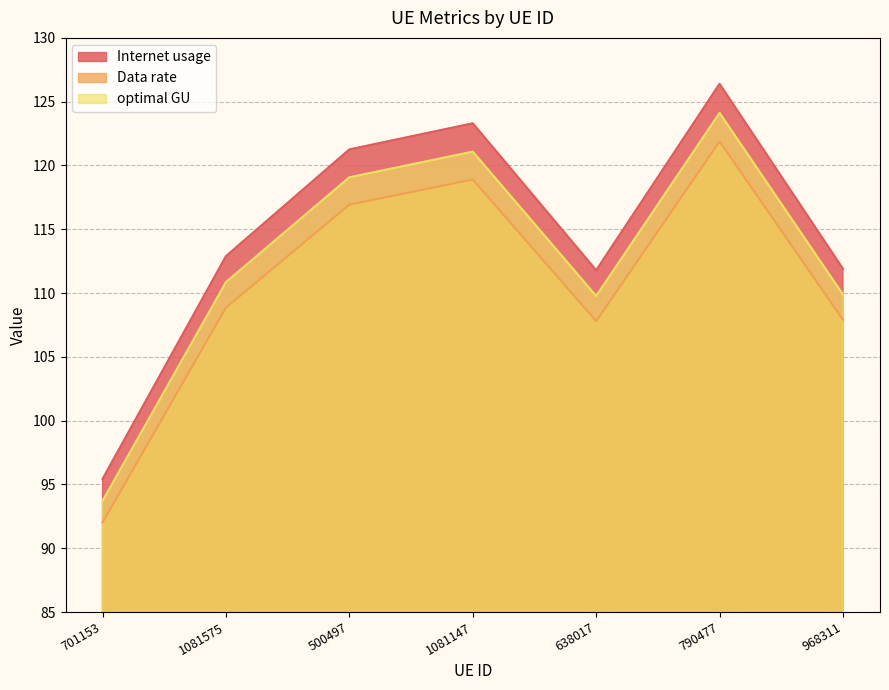

Which series has the widest spread of values?

Internet usage